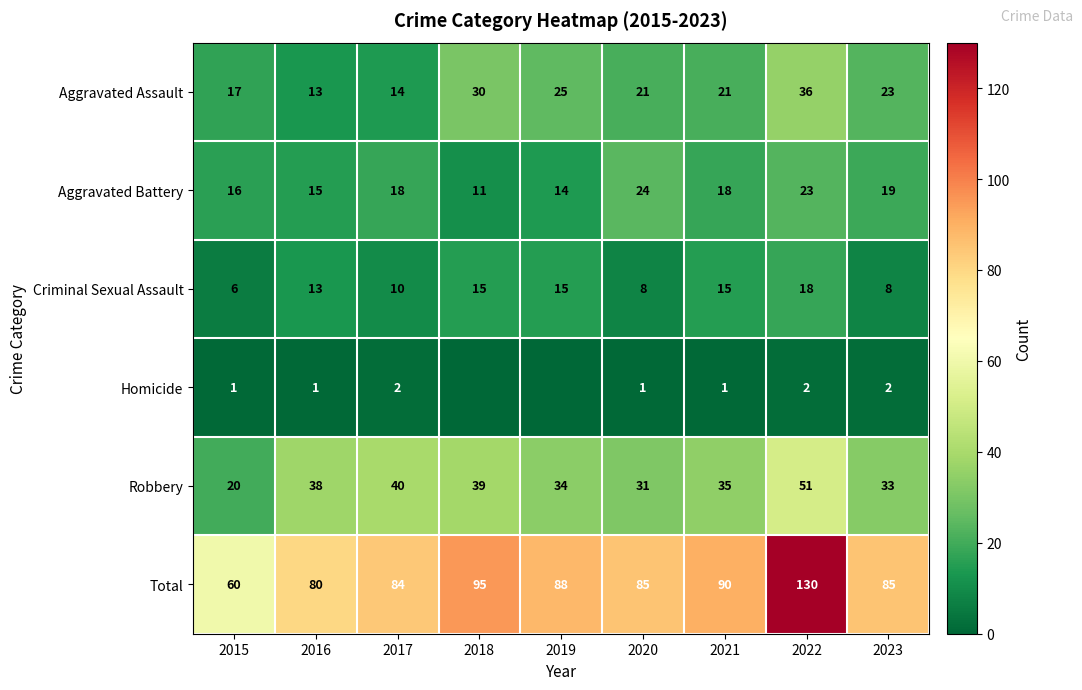

What is the difference between the second highest and second lowest values in the Robbery series?

9